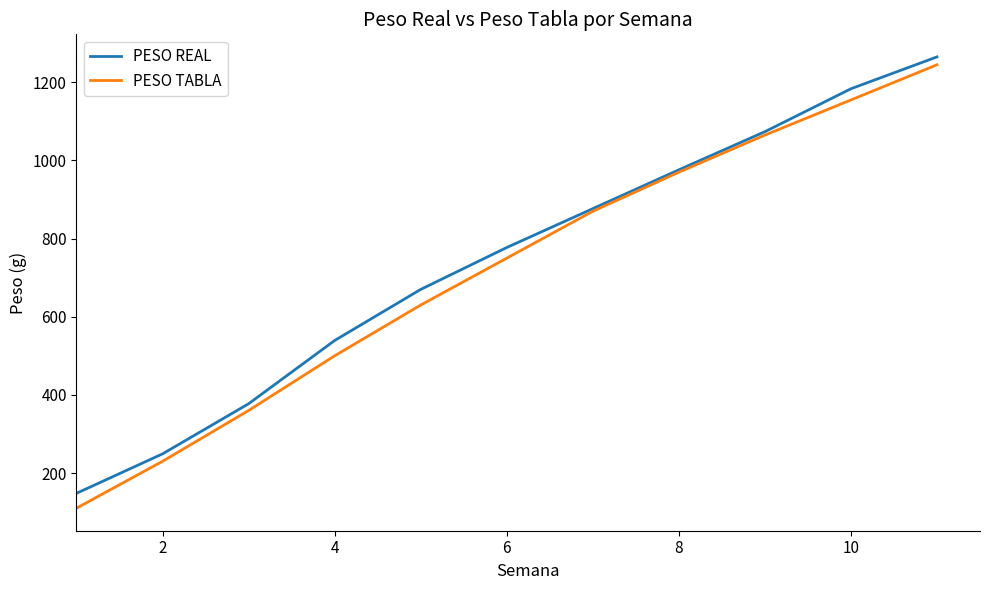

What is the minimum value shown in the chart?

110.0